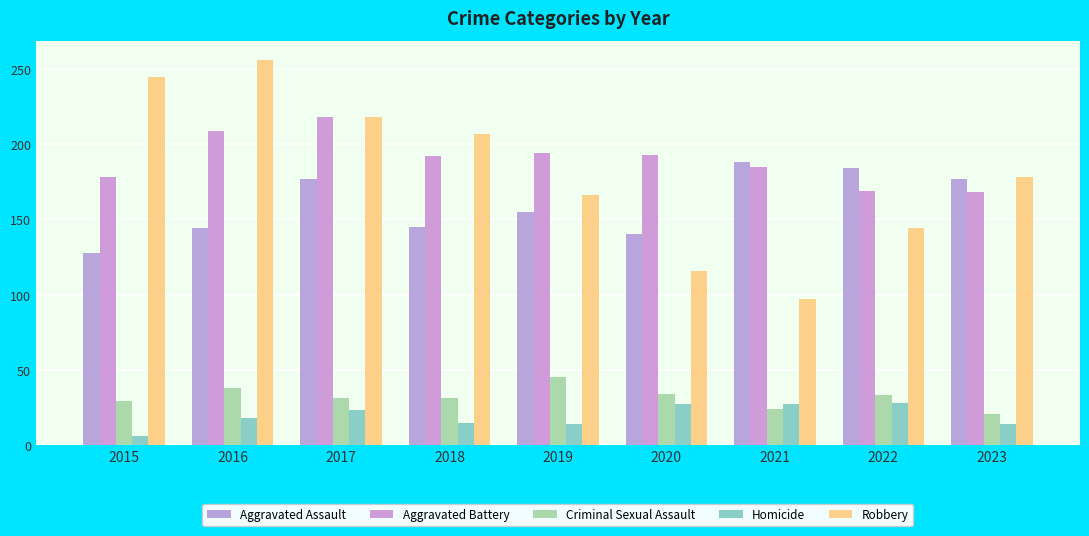

Reading right to left, extract all data points from this chart.

Aggravated Assault: 2023=177	2022=184	2021=188	2020=140	2019=155	2018=145	2017=177	2016=144	2015=128
Aggravated Battery: 2023=168	2022=169	2021=185	2020=193	2019=194	2018=192	2017=218	2016=209	2015=178
Criminal Sexual Assault: 2023=21	2022=33	2021=24	2020=34	2019=45	2018=31	2017=31	2016=38	2015=29
Homicide: 2023=14	2022=28	2021=27	2020=27	2019=14	2018=15	2017=23	2016=18	2015=6
Robbery: 2023=178	2022=144	2021=97	2020=116	2019=166	2018=207	2017=218	2016=256	2015=245